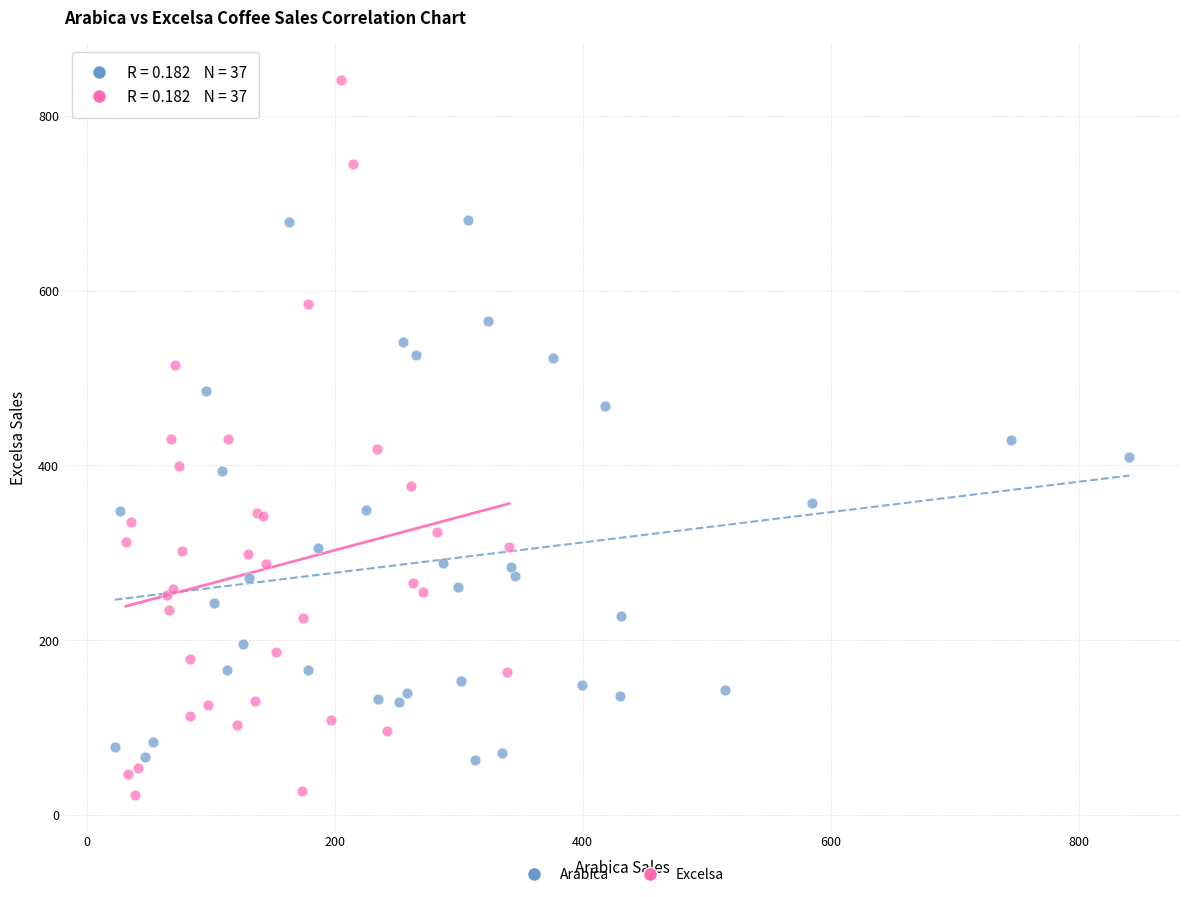

What are all the series names shown in the legend?

Arabica, Excelsa